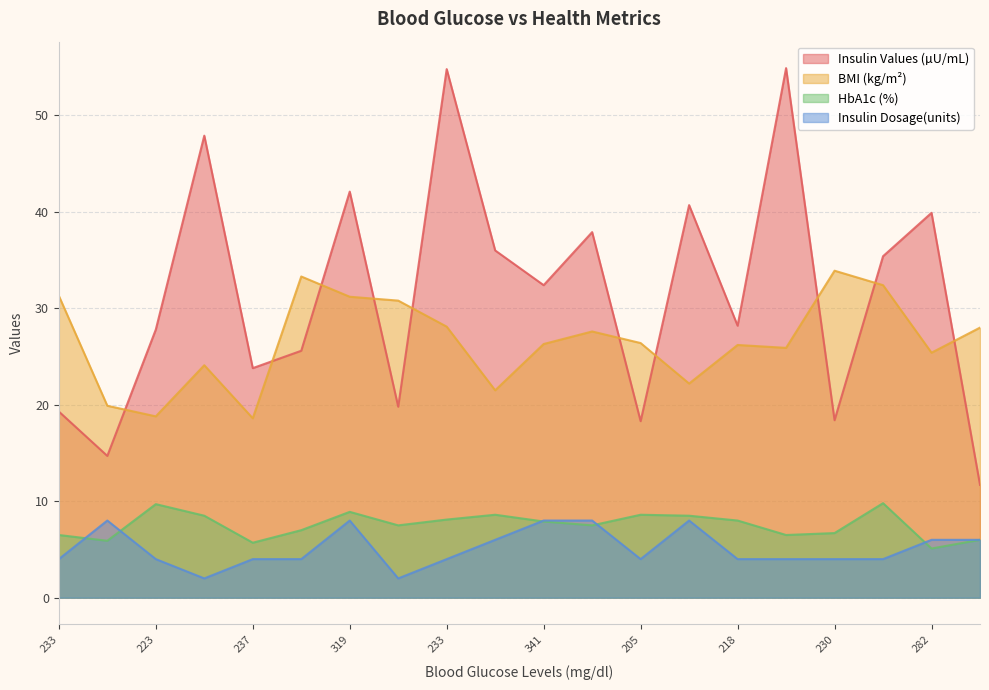

True or false: Insulin Dosage(units) and Insulin Values (µU/mL) intersect in this chart.

False